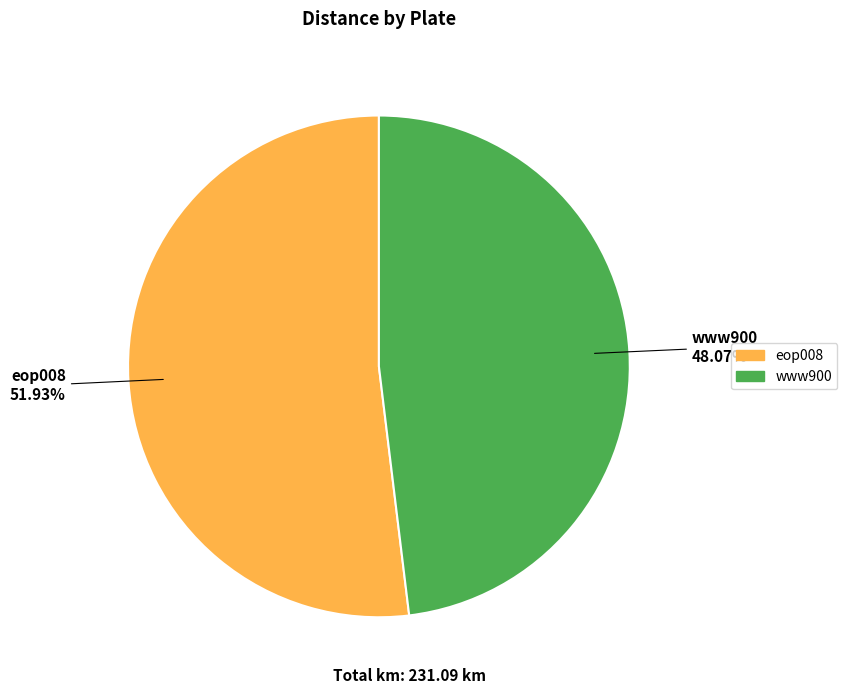

What percentage do www900 and eop008 together represent?

100.0%